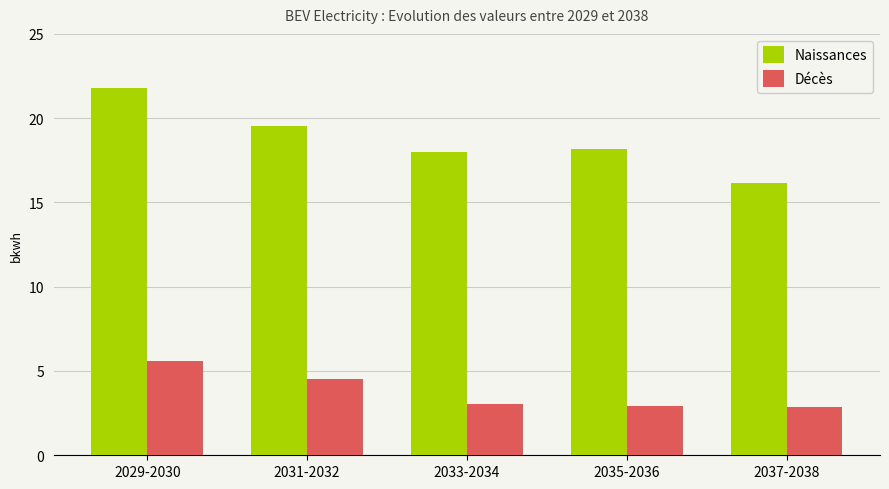

Which label corresponds to the largest value in the chart?

2029-2030